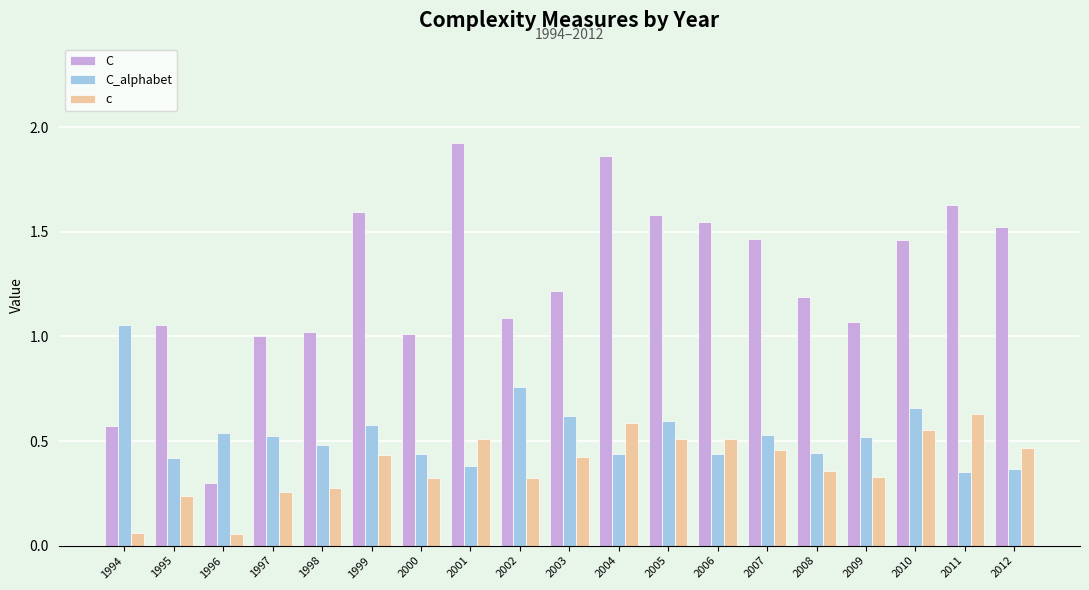

How many groups of bars are there?

19